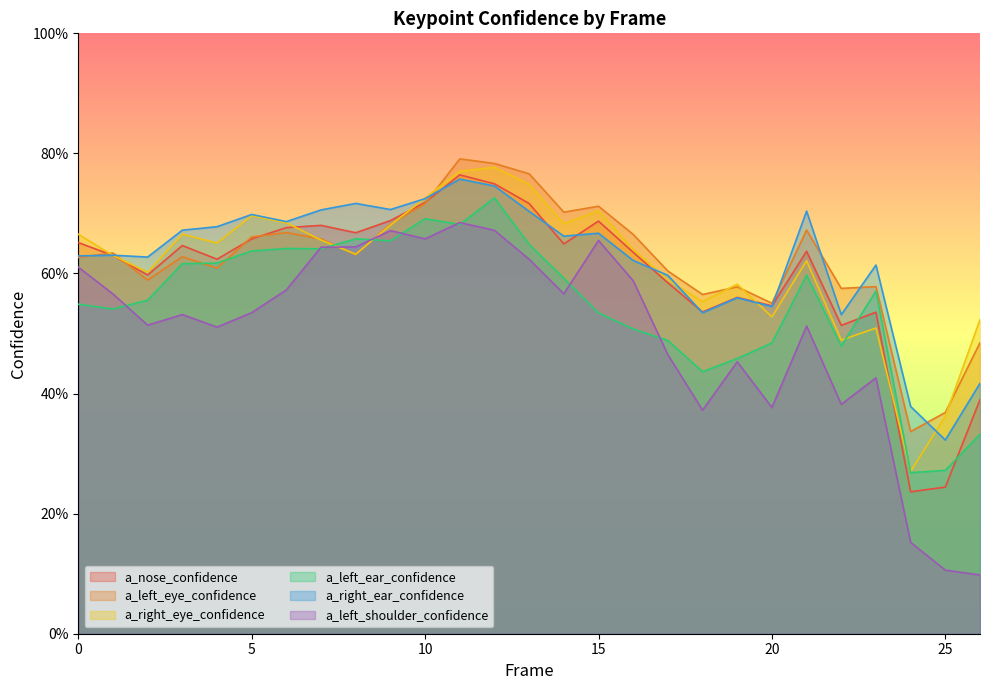

Reading left to right, transcribe all the data shown in this chart.

a_nose_confidence: 0=0.7	1=0.6	2=0.6	3=0.6	4=0.6	5=0.7	6=0.7	7=0.7	8=0.7	9=0.7	10=0.7	11=0.8	12=0.7	13=0.7	14=0.6	15=0.7	16=0.6	17=0.6	18=0.5	19=0.6	20=0.5	21=0.6	22=0.5	23=0.5	24=0.2	25=0.2	26=0.4
a_left_eye_confidence: 0=0.6	1=0.6	2=0.6	3=0.6	4=0.6	5=0.7	6=0.7	7=0.7	8=0.6	9=0.7	10=0.7	11=0.8	12=0.8	13=0.8	14=0.7	15=0.7	16=0.7	17=0.6	18=0.6	19=0.6	20=0.6	21=0.7	22=0.6	23=0.6	24=0.3	25=0.4	26=0.5
a_right_eye_confidence: 0=0.7	1=0.6	2=0.6	3=0.7	4=0.7	5=0.7	6=0.7	7=0.7	8=0.6	9=0.7	10=0.7	11=0.8	12=0.8	13=0.7	14=0.7	15=0.7	16=0.6	17=0.6	18=0.6	19=0.6	20=0.5	21=0.6	22=0.5	23=0.5	24=0.3	25=0.4	26=0.5
a_left_ear_confidence: 0=0.5	1=0.5	2=0.6	3=0.6	4=0.6	5=0.6	6=0.6	7=0.6	8=0.7	9=0.7	10=0.7	11=0.7	12=0.7	13=0.6	14=0.6	15=0.5	16=0.5	17=0.5	18=0.4	19=0.5	20=0.5	21=0.6	22=0.5	23=0.6	24=0.3	25=0.3	26=0.3
a_right_ear_confidence: 0=0.6	1=0.6	2=0.6	3=0.7	4=0.7	5=0.7	6=0.7	7=0.7	8=0.7	9=0.7	10=0.7	11=0.8	12=0.7	13=0.7	14=0.7	15=0.7	16=0.6	17=0.6	18=0.5	19=0.6	20=0.5	21=0.7	22=0.5	23=0.6	24=0.4	25=0.3	26=0.4
a_left_shoulder_confidence: 0=0.6	1=0.6	2=0.5	3=0.5	4=0.5	5=0.5	6=0.6	7=0.6	8=0.6	9=0.7	10=0.7	11=0.7	12=0.7	13=0.6	14=0.6	15=0.7	16=0.6	17=0.5	18=0.4	19=0.5	20=0.4	21=0.5	22=0.4	23=0.4	24=0.2	25=0.1	26=0.1